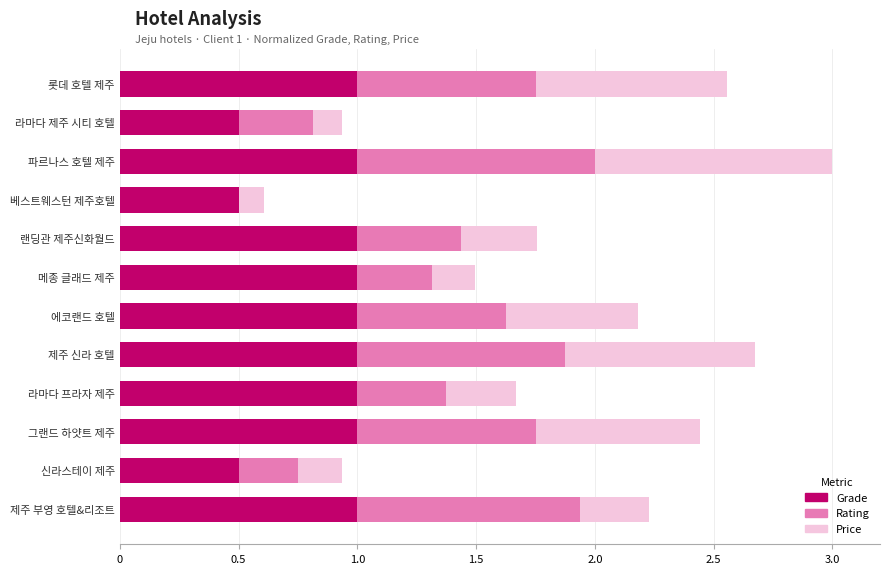

What is the maximum value for Grade?

1.0